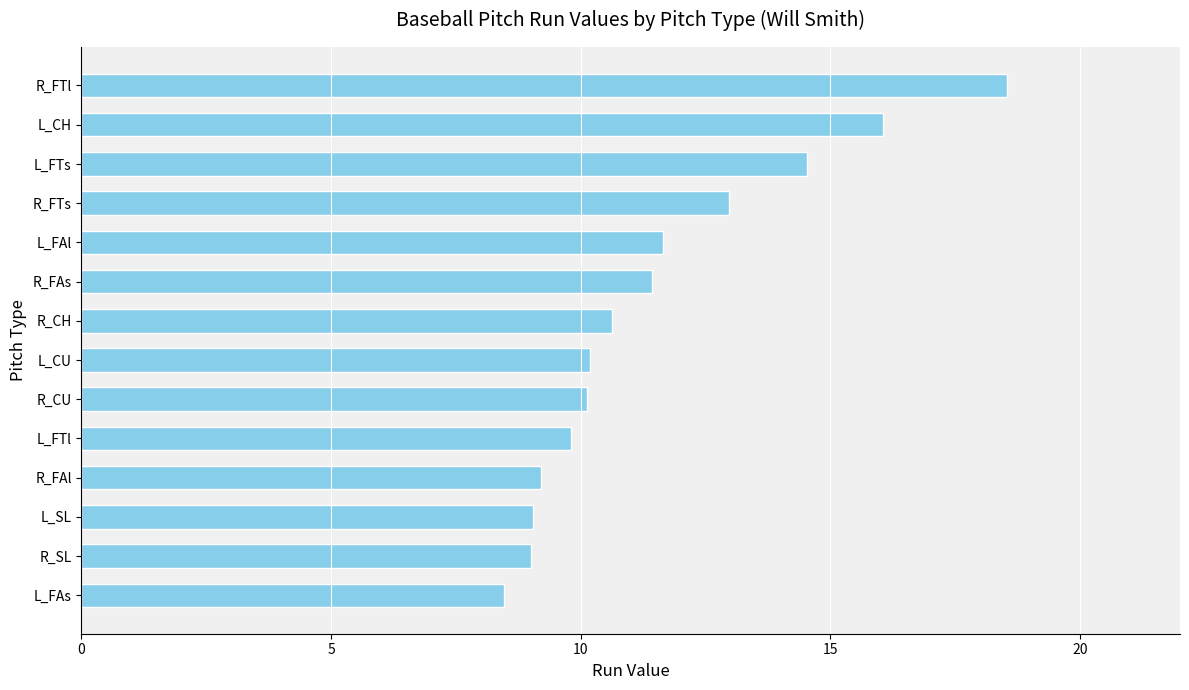

Are the bars grouped side by side (vs. stacked)?

No